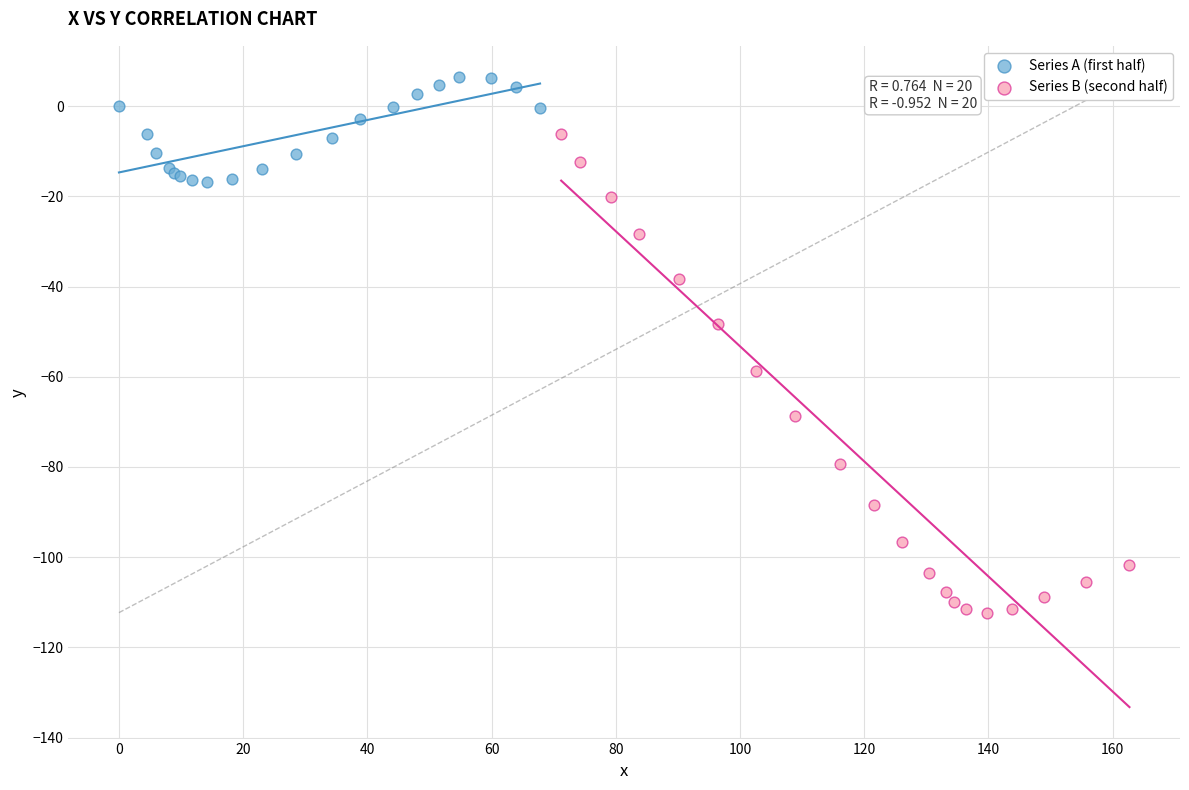

Which series contains the lowest Y value?

Series B (second half)